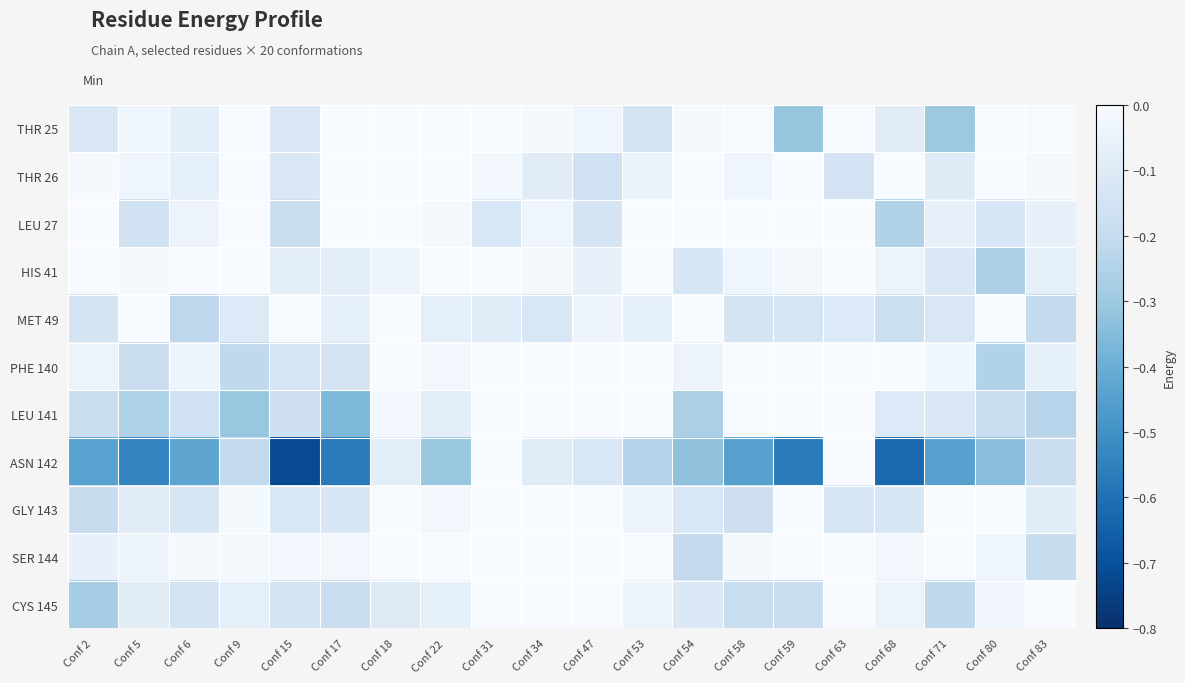

At which category does the chart reach its minimum across all series?

Conf 15